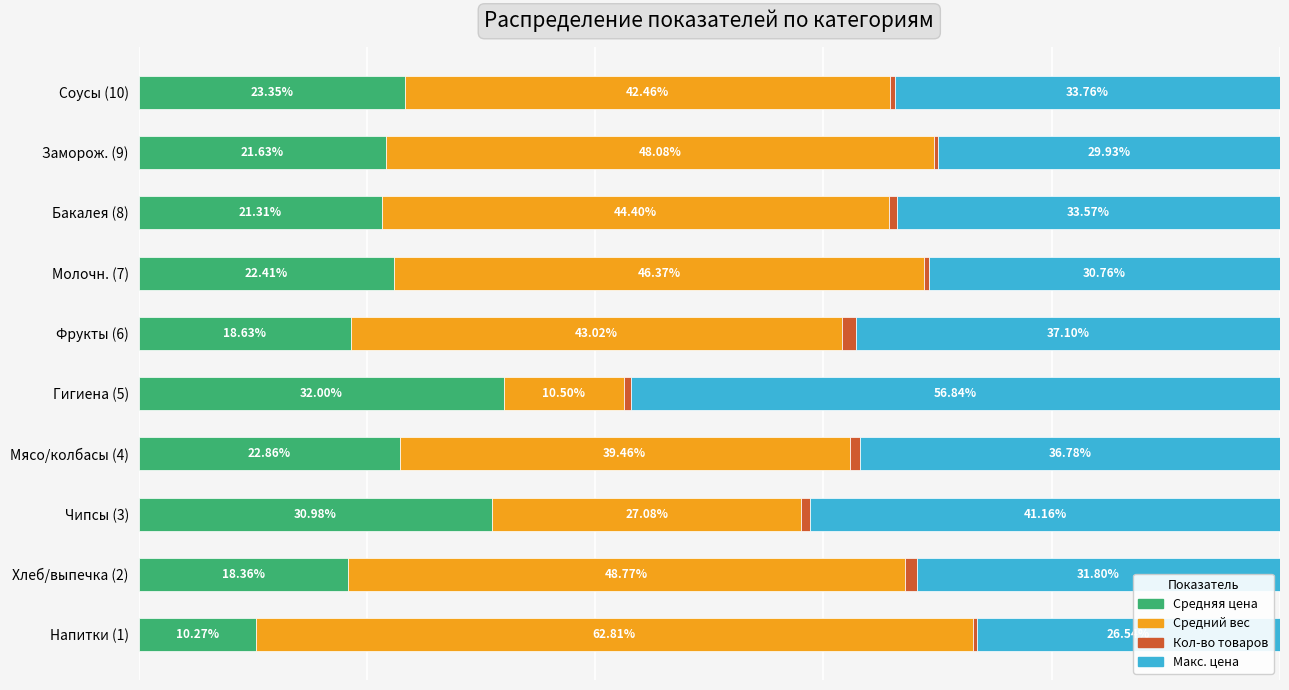

Rank the categories by Средняя цена value from highest to lowest.

Гигиена (5), Чипсы (3), Соусы (10), Мясо/колбасы (4), Молочн. (7), Заморож. (9), Бакалея (8), Фрукты (6), Хлеб/выпечка (2), Напитки (1)